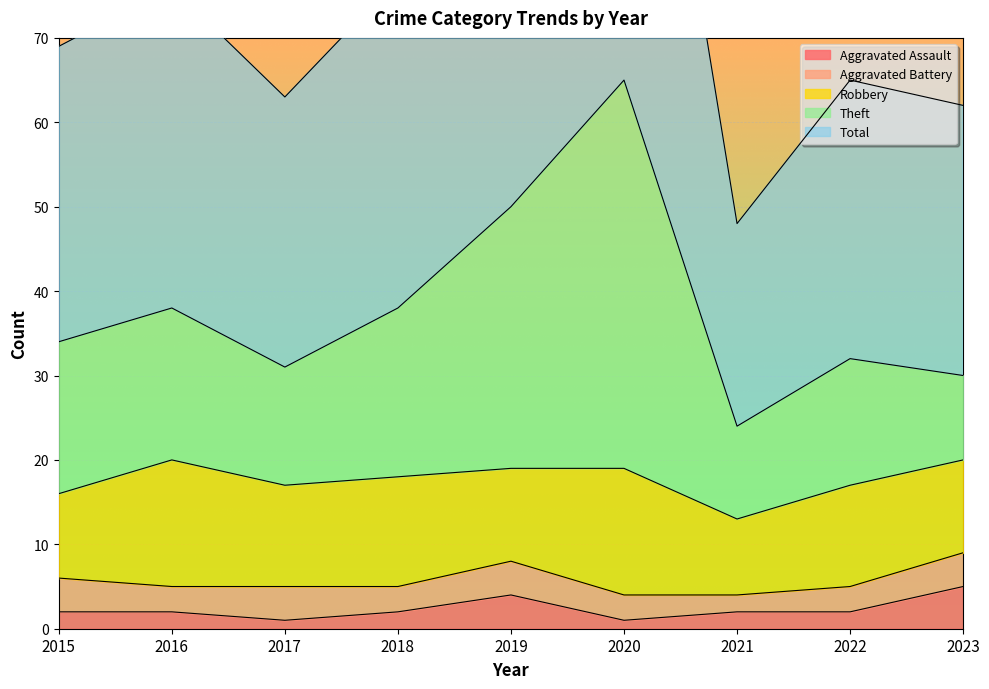

What is the difference between the second highest and minimum values in the Aggravated Assault series?

3